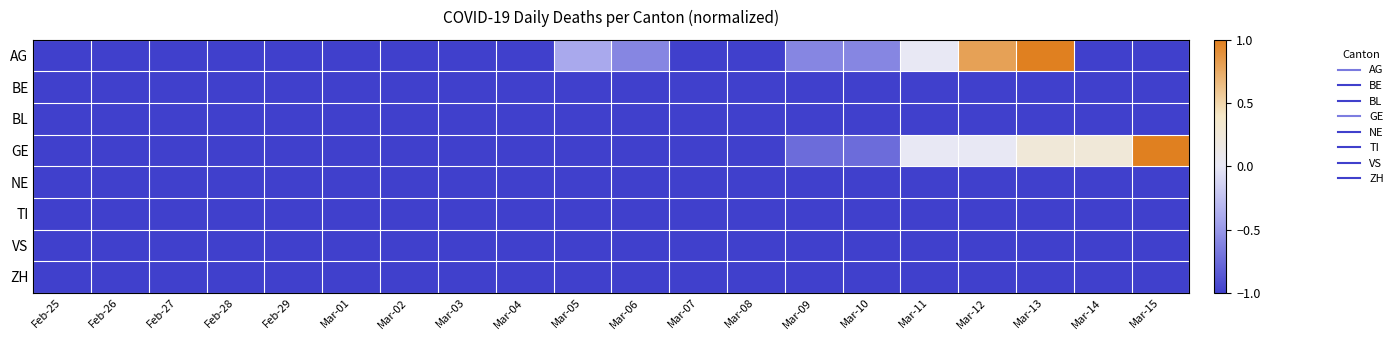

Reading left to right, list all the values displayed in this chart.

AG: Feb-25=-1.0	Feb-26=-1.0	Feb-27=-1.0	Feb-28=-1.0	Feb-29=-1.0	Mar-01=-1.0	Mar-02=-1.0	Mar-03=-1.0	Mar-04=-1.0	Mar-05=-0.4	Mar-06=-0.6	Mar-07=-1.0	Mar-08=-1.0	Mar-09=-0.6	Mar-10=-0.6	Mar-11=0.0	Mar-12=0.8	Mar-13=1.0	Mar-14=-1.0	Mar-15=-1.0
BE: Feb-25=-1.0	Feb-26=-1.0	Feb-27=-1.0	Feb-28=-1.0	Feb-29=-1.0	Mar-01=-1.0	Mar-02=-1.0	Mar-03=-1.0	Mar-04=-1.0	Mar-05=-1.0	Mar-06=-1.0	Mar-07=-1.0	Mar-08=-1.0	Mar-09=-1.0	Mar-10=-1.0	Mar-11=-1.0	Mar-12=-1.0	Mar-13=-1.0	Mar-14=-1.0	Mar-15=-1.0
BL: Feb-25=-1.0	Feb-26=-1.0	Feb-27=-1.0	Feb-28=-1.0	Feb-29=-1.0	Mar-01=-1.0	Mar-02=-1.0	Mar-03=-1.0	Mar-04=-1.0	Mar-05=-1.0	Mar-06=-1.0	Mar-07=-1.0	Mar-08=-1.0	Mar-09=-1.0	Mar-10=-1.0	Mar-11=-1.0	Mar-12=-1.0	Mar-13=-1.0	Mar-14=-1.0	Mar-15=-1.0
GE: Feb-25=-1.0	Feb-26=-1.0	Feb-27=-1.0	Feb-28=-1.0	Feb-29=-1.0	Mar-01=-1.0	Mar-02=-1.0	Mar-03=-1.0	Mar-04=-1.0	Mar-05=-1.0	Mar-06=-1.0	Mar-07=-1.0	Mar-08=-1.0	Mar-09=-0.8	Mar-10=-0.8	Mar-11=0.0	Mar-12=0.0	Mar-13=0.2	Mar-14=0.2	Mar-15=1.0
NE: Feb-25=-1.0	Feb-26=-1.0	Feb-27=-1.0	Feb-28=-1.0	Feb-29=-1.0	Mar-01=-1.0	Mar-02=-1.0	Mar-03=-1.0	Mar-04=-1.0	Mar-05=-1.0	Mar-06=-1.0	Mar-07=-1.0	Mar-08=-1.0	Mar-09=-1.0	Mar-10=-1.0	Mar-11=-1.0	Mar-12=-1.0	Mar-13=-1.0	Mar-14=-1.0	Mar-15=-1.0
TI: Feb-25=-1.0	Feb-26=-1.0	Feb-27=-1.0	Feb-28=-1.0	Feb-29=-1.0	Mar-01=-1.0	Mar-02=-1.0	Mar-03=-1.0	Mar-04=-1.0	Mar-05=-1.0	Mar-06=-1.0	Mar-07=-1.0	Mar-08=-1.0	Mar-09=-1.0	Mar-10=-1.0	Mar-11=-1.0	Mar-12=-1.0	Mar-13=-1.0	Mar-14=-1.0	Mar-15=-1.0
VS: Feb-25=-1.0	Feb-26=-1.0	Feb-27=-1.0	Feb-28=-1.0	Feb-29=-1.0	Mar-01=-1.0	Mar-02=-1.0	Mar-03=-1.0	Mar-04=-1.0	Mar-05=-1.0	Mar-06=-1.0	Mar-07=-1.0	Mar-08=-1.0	Mar-09=-1.0	Mar-10=-1.0	Mar-11=-1.0	Mar-12=-1.0	Mar-13=-1.0	Mar-14=-1.0	Mar-15=-1.0
ZH: Feb-25=-1.0	Feb-26=-1.0	Feb-27=-1.0	Feb-28=-1.0	Feb-29=-1.0	Mar-01=-1.0	Mar-02=-1.0	Mar-03=-1.0	Mar-04=-1.0	Mar-05=-1.0	Mar-06=-1.0	Mar-07=-1.0	Mar-08=-1.0	Mar-09=-1.0	Mar-10=-1.0	Mar-11=-1.0	Mar-12=-1.0	Mar-13=-1.0	Mar-14=-1.0	Mar-15=-1.0